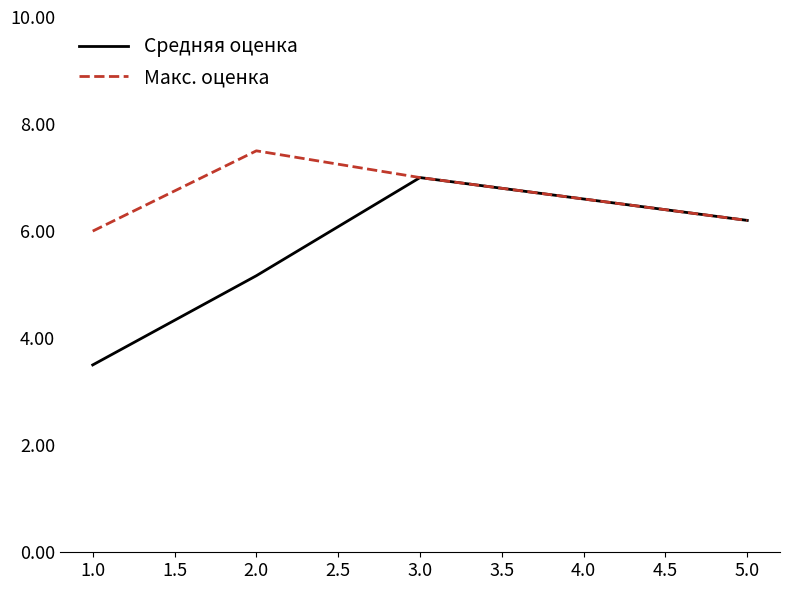

What value does the Средняя оценка series have at 2.0?

5.2